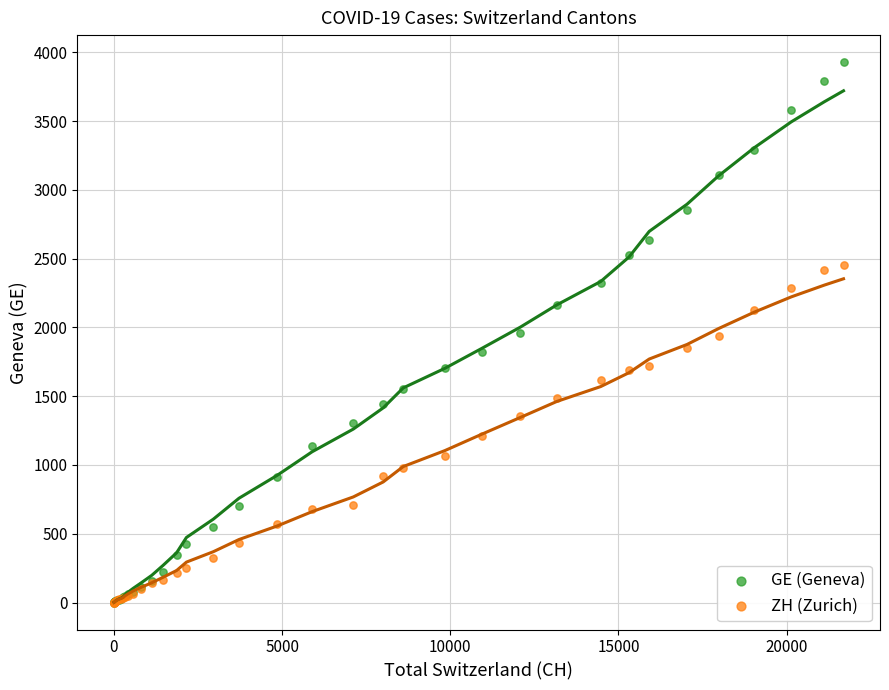

Which series contains the highest Y value?

GE (Geneva)